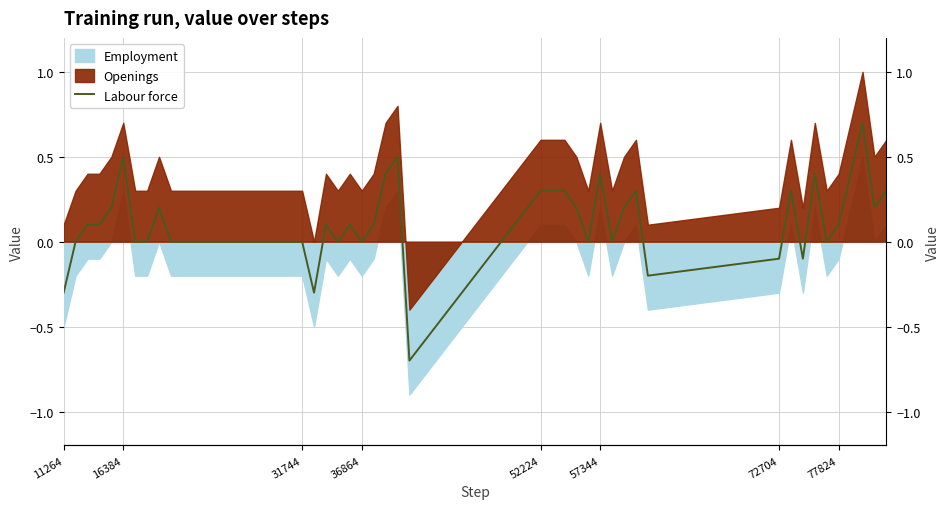

True or false: the data has more than 2 interior local peaks.

True